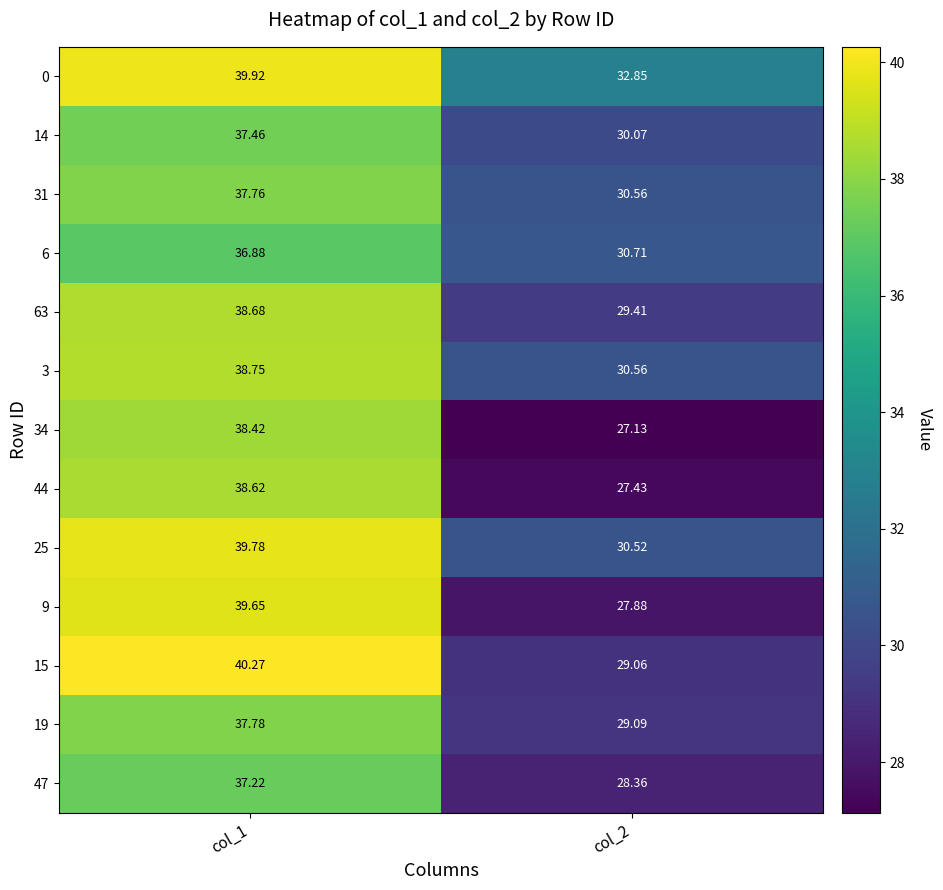

Which series changed the most between col_1 and col_2?

9